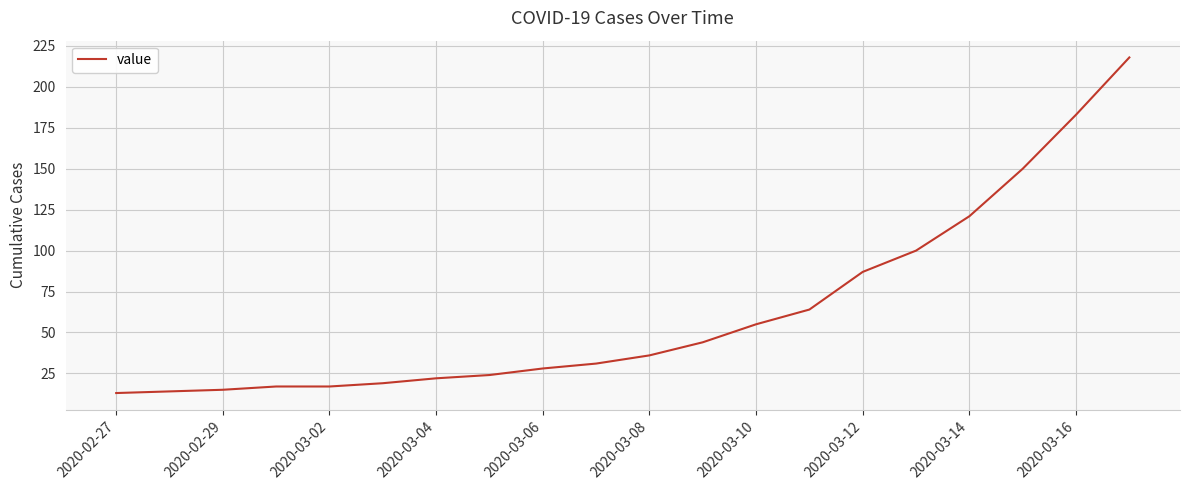

How many lines are shown in the chart?

1